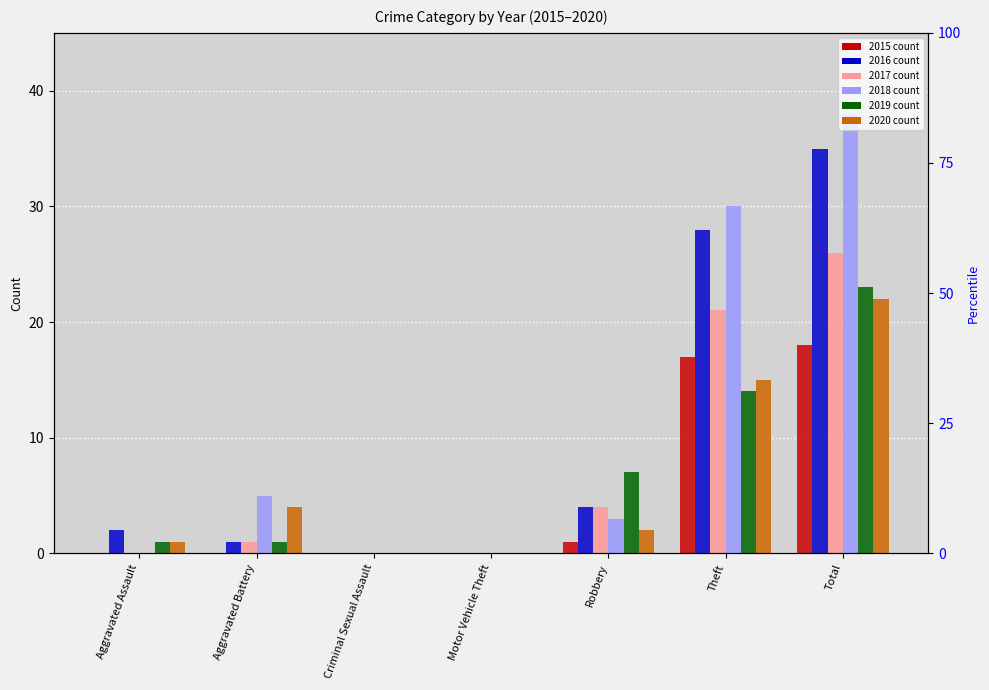

At which label does 2016 first exceed 2?

Robbery